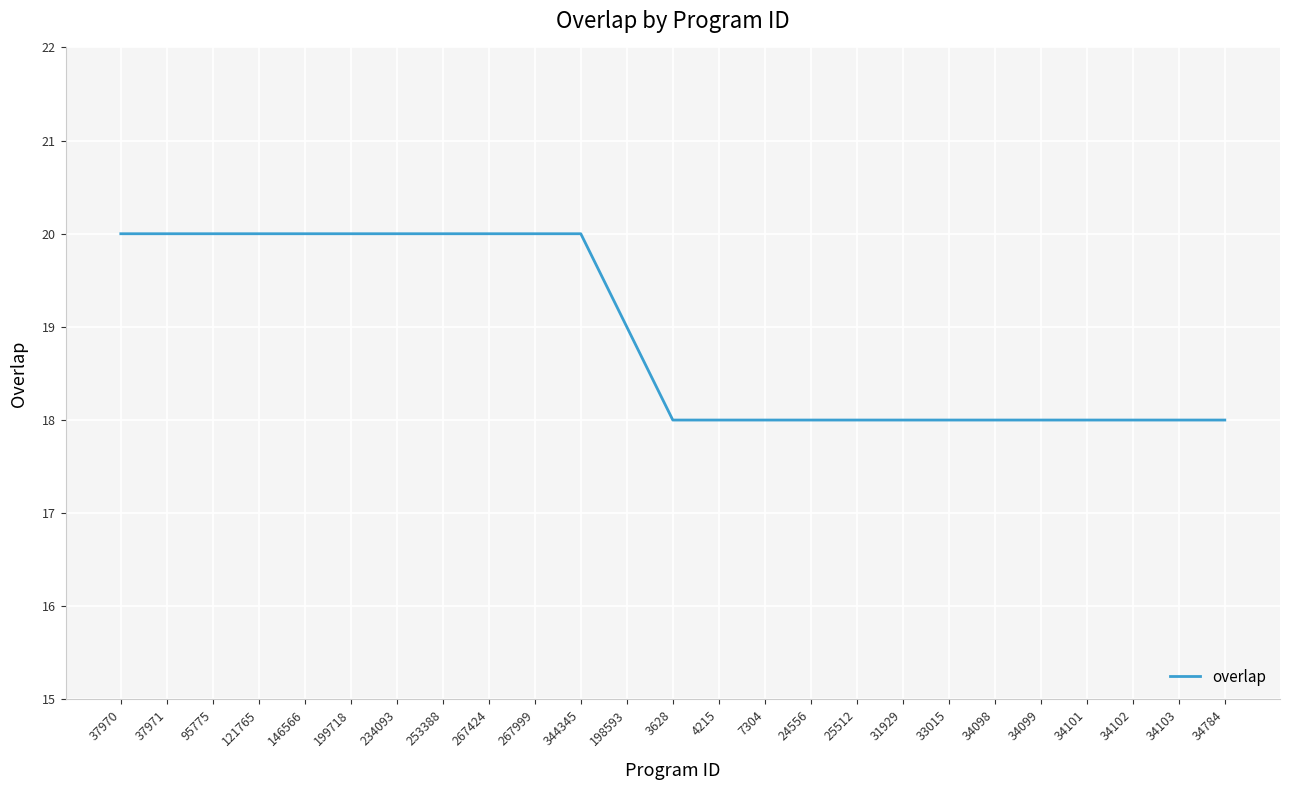

The chart shows a value of 18 at 24556. True or false?

True